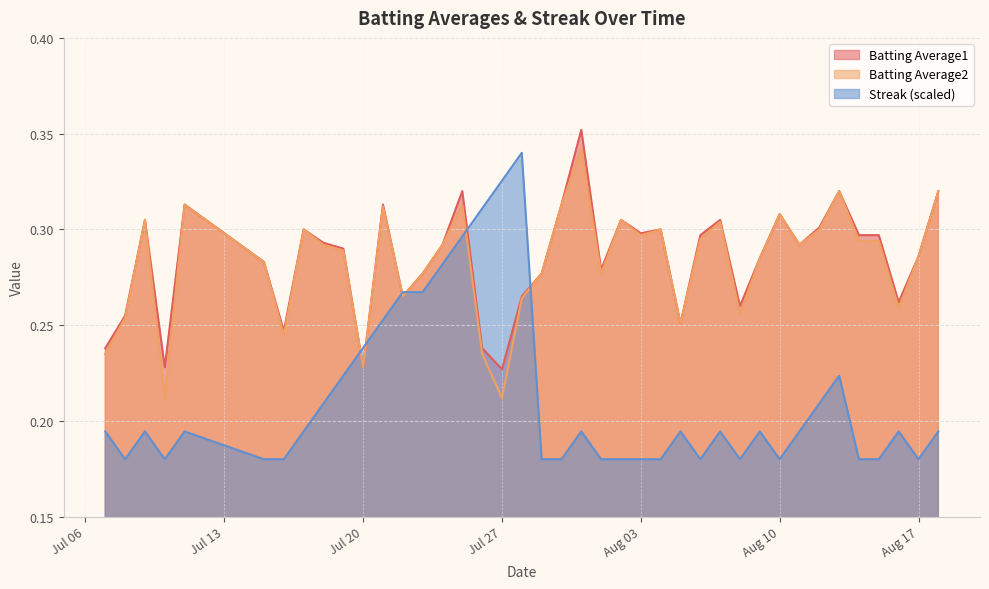

Which series has the largest range (max minus min)?

Streak (scaled)